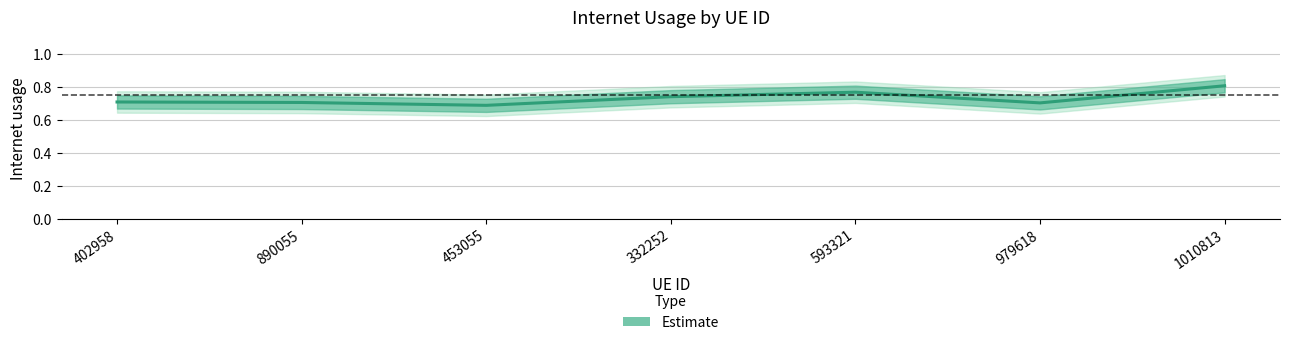

How many categories are shown in the chart?

7